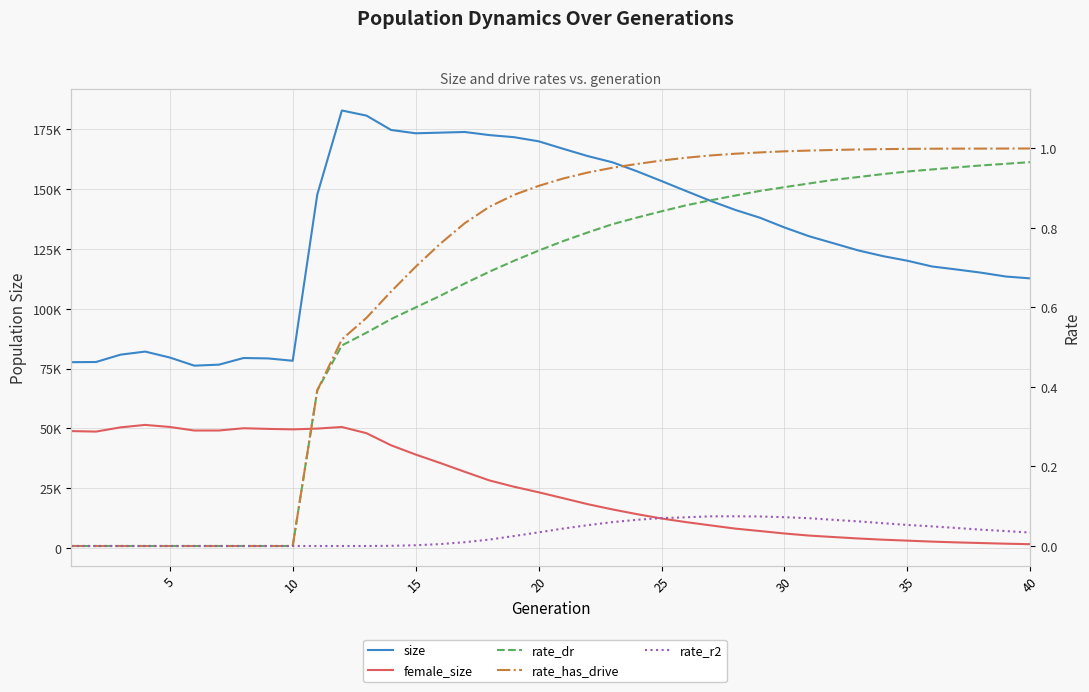

What is the maximum value for rate_r2?

0.1